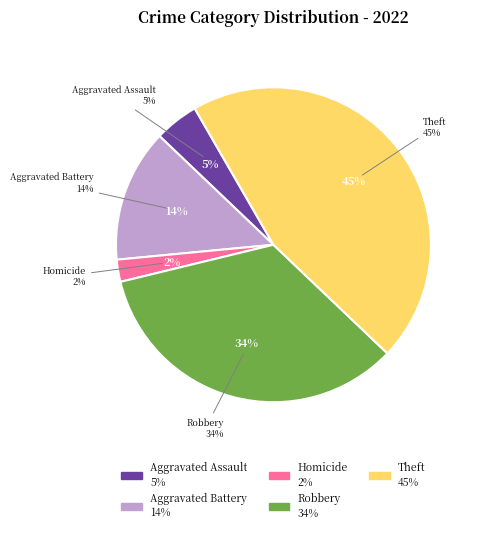

Is there any slice that represents more than half of the pie?

No